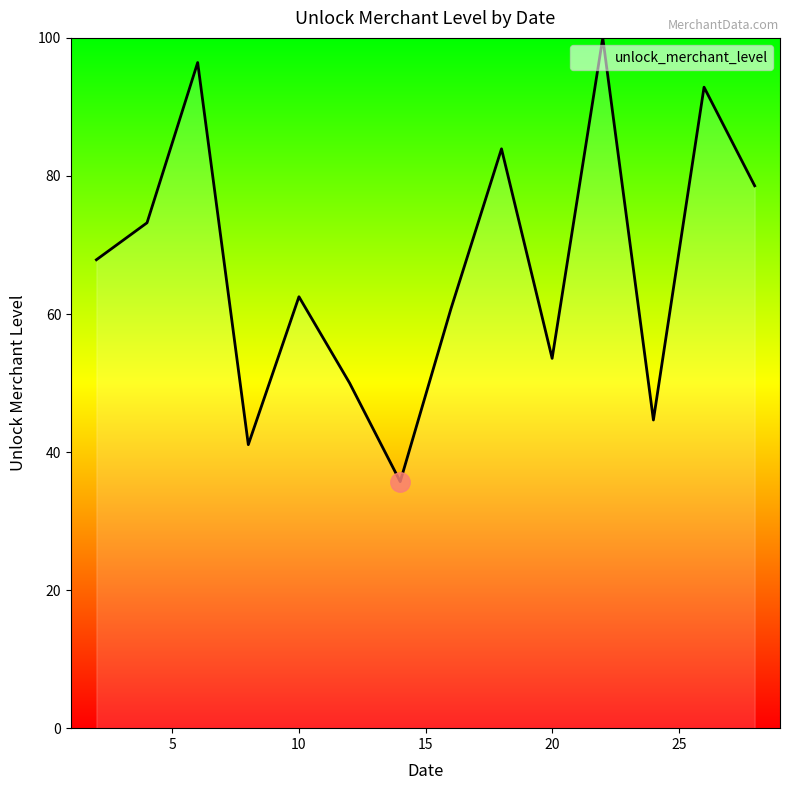

What is the smallest value displayed?

35.7